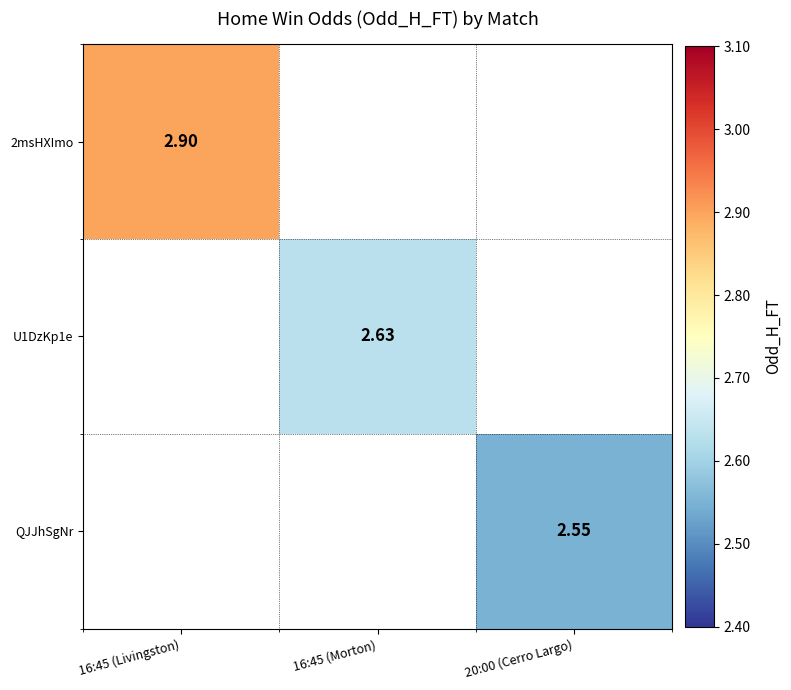

What is the minimum value for 2msHXImo?

2.9